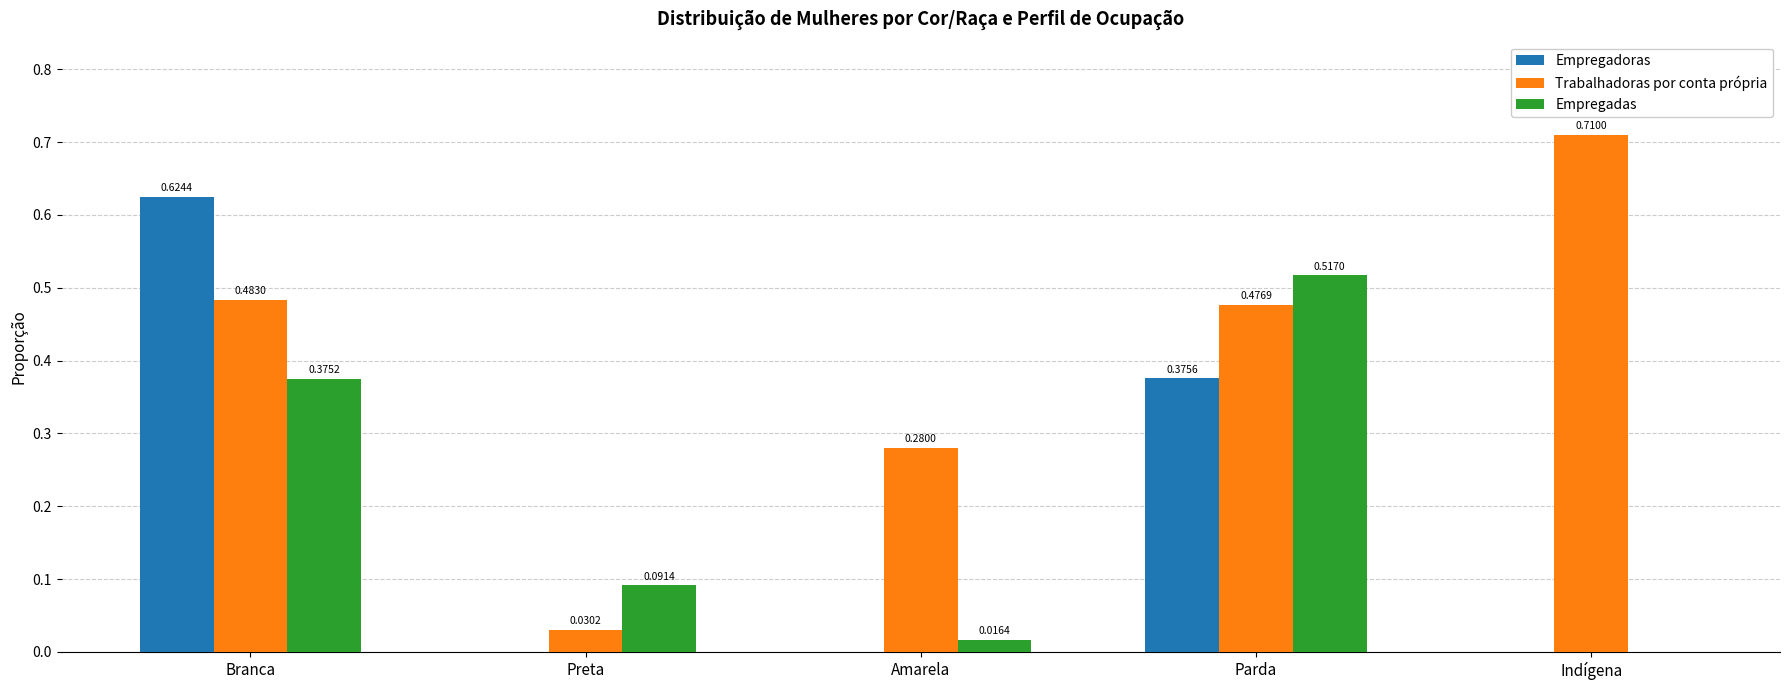

Between Branca and Indígena, which series saw the biggest shift?

Empregadoras